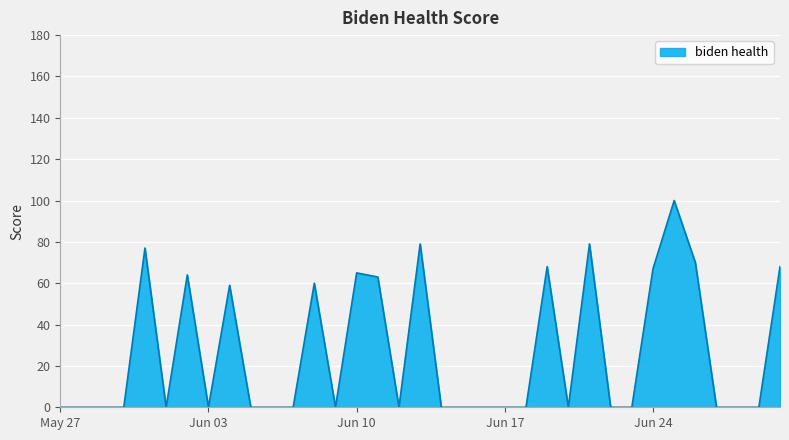

What is the greatest value displayed?

100